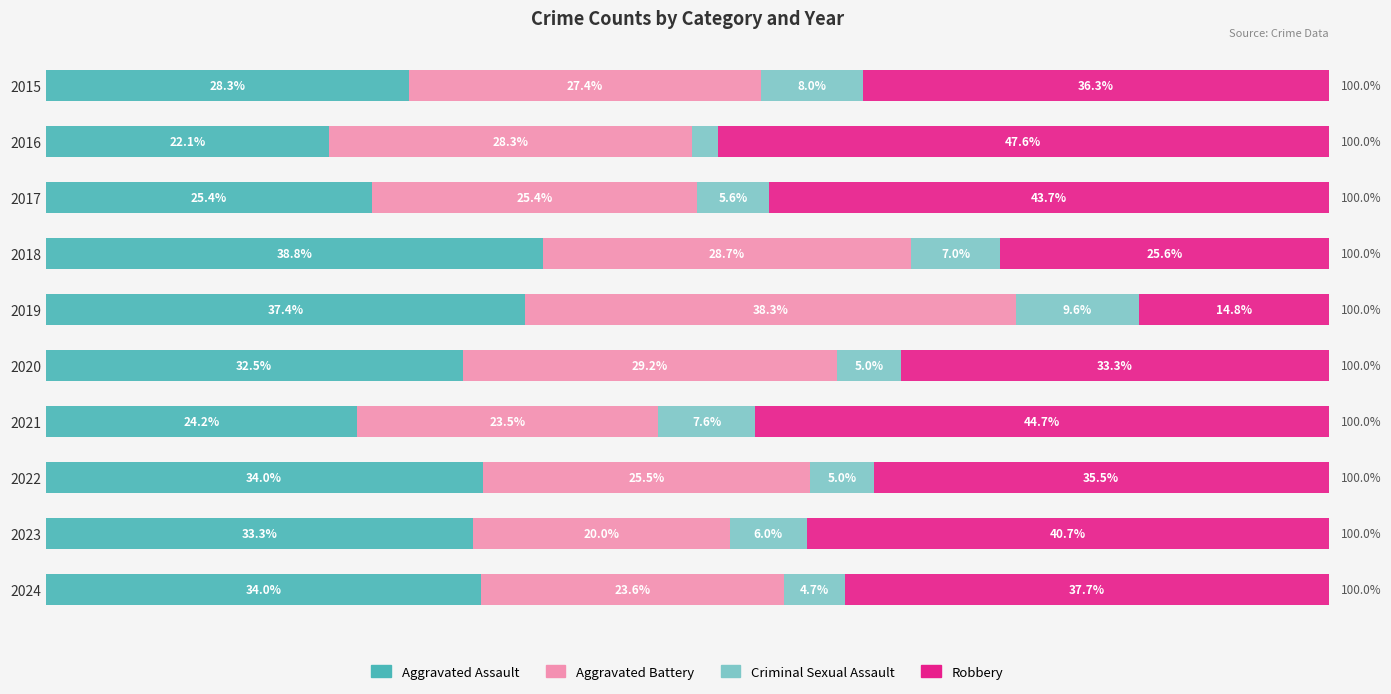

What are all the series names shown in the legend?

Aggravated Assault, Aggravated Battery, Criminal Sexual Assault, Robbery